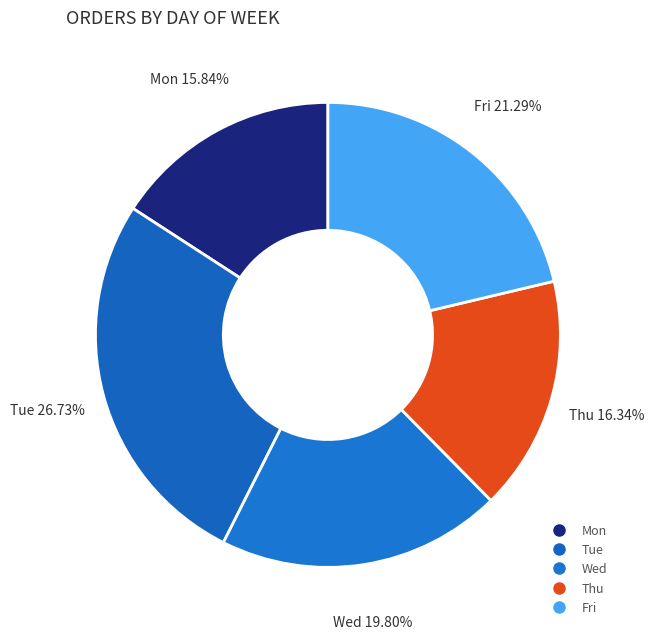

The Mon slice represents 16% of the pie. True or false?

True